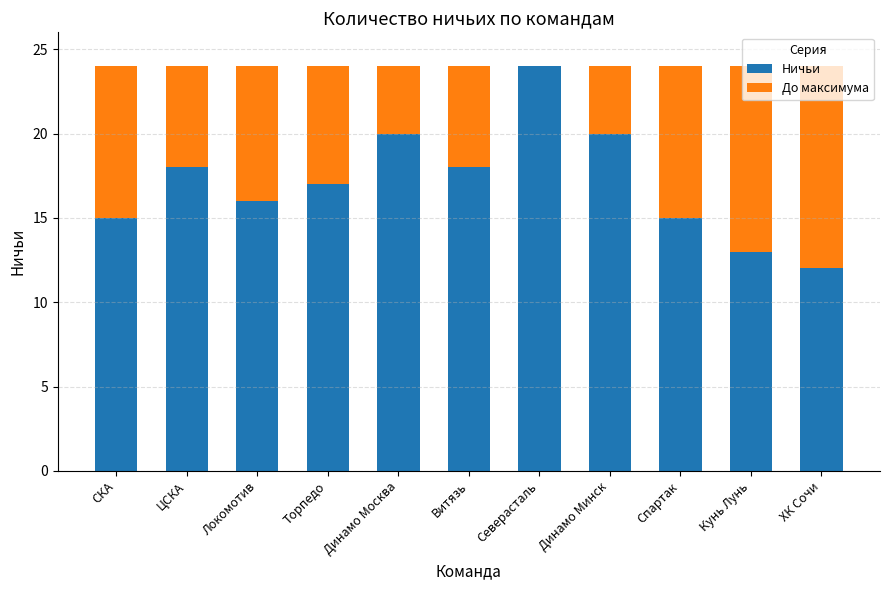

What is the total value across all series at Северасталь?

24